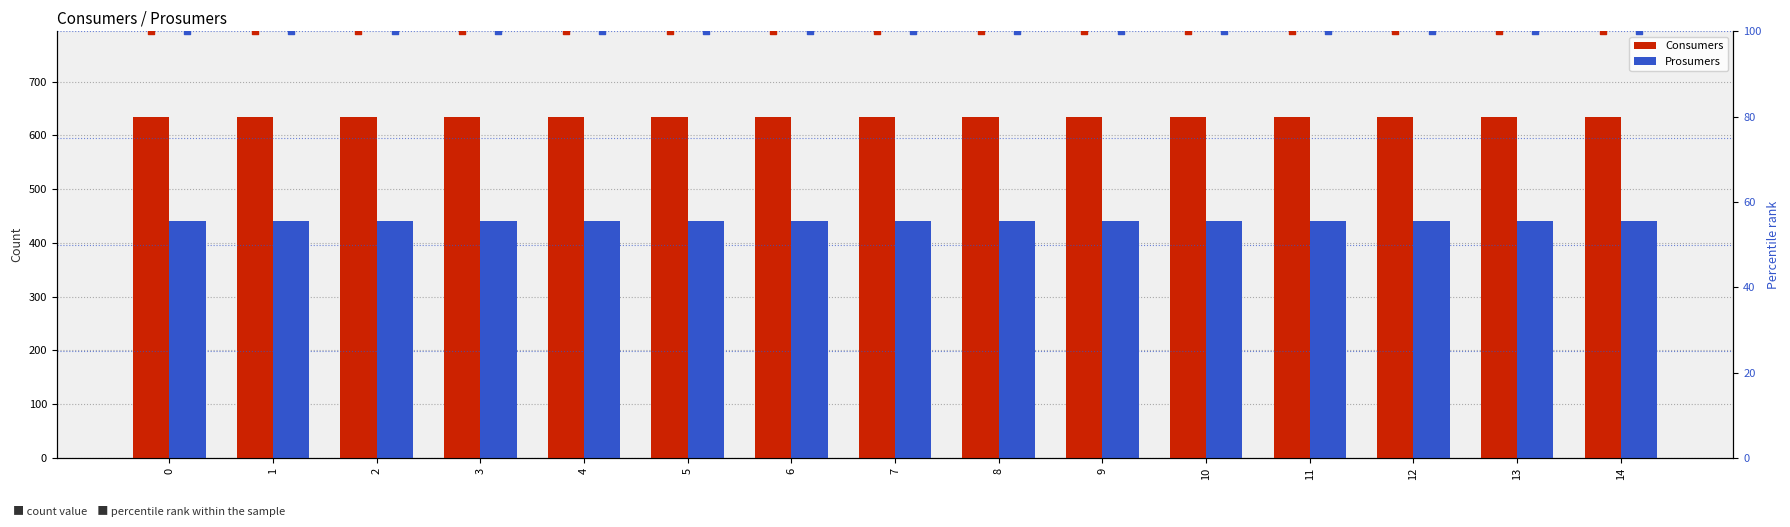

At how many categories does at least one series exceed 522?

15